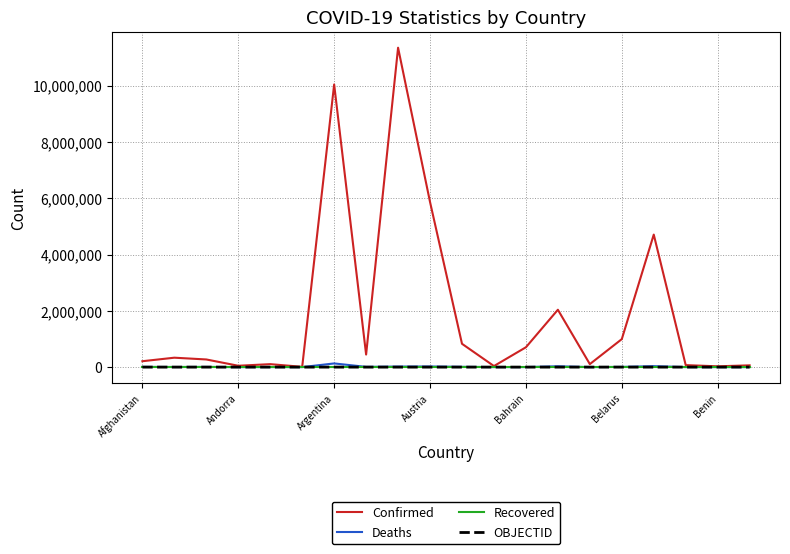

Which series has the largest total across all categories?

Confirmed